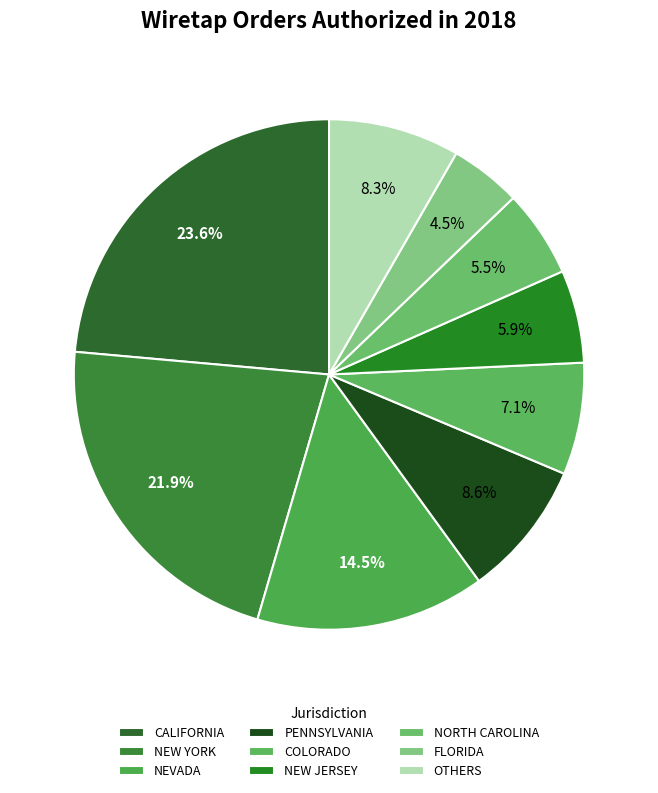

How many slices are in this pie chart?

9